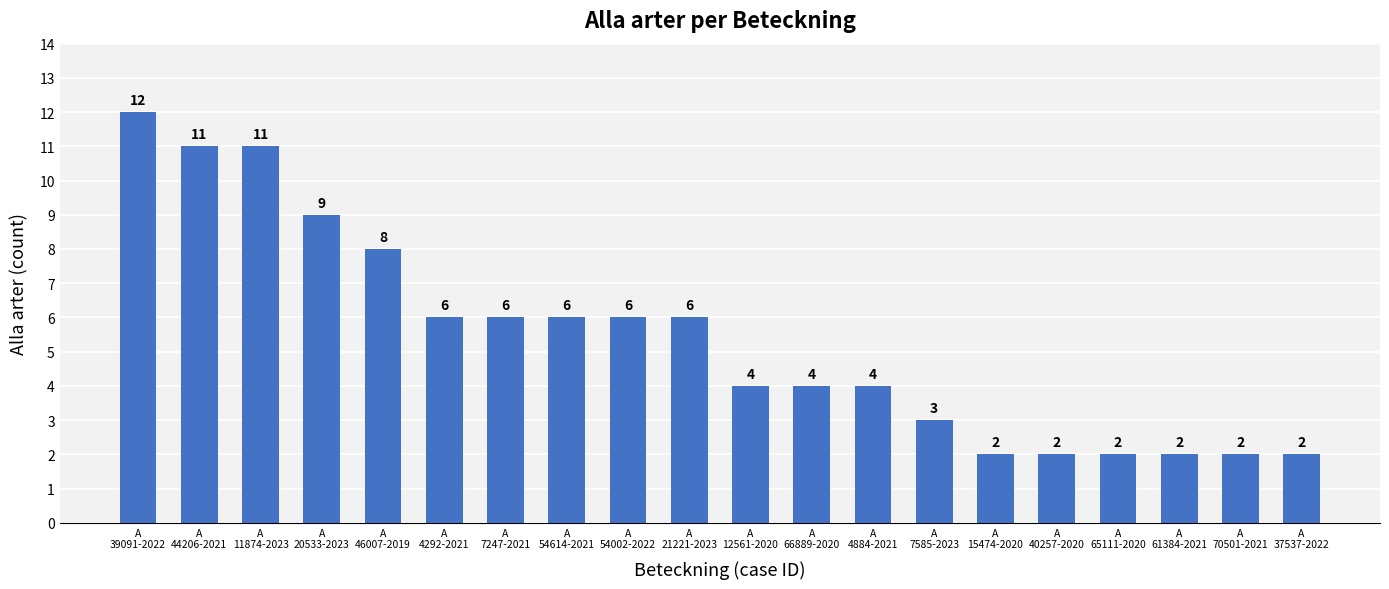

How many bars are there in total?

20